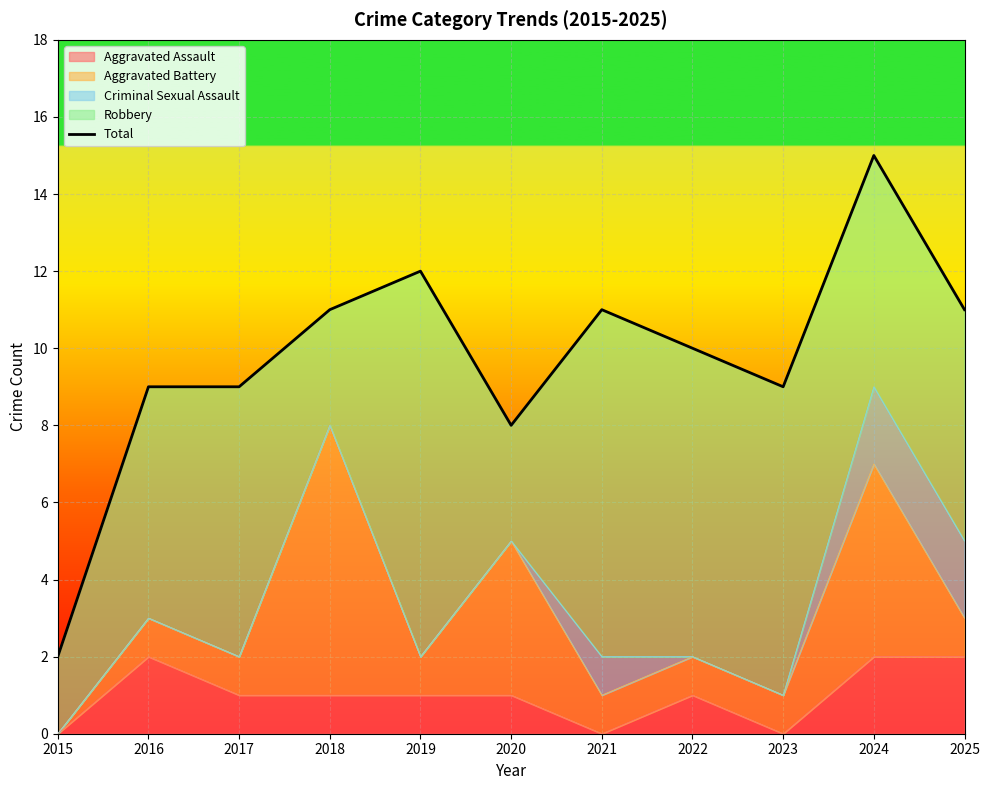

Reading right to left, extract all data points from this chart.

11	15	9	10	11	8	12	11	9	9	2